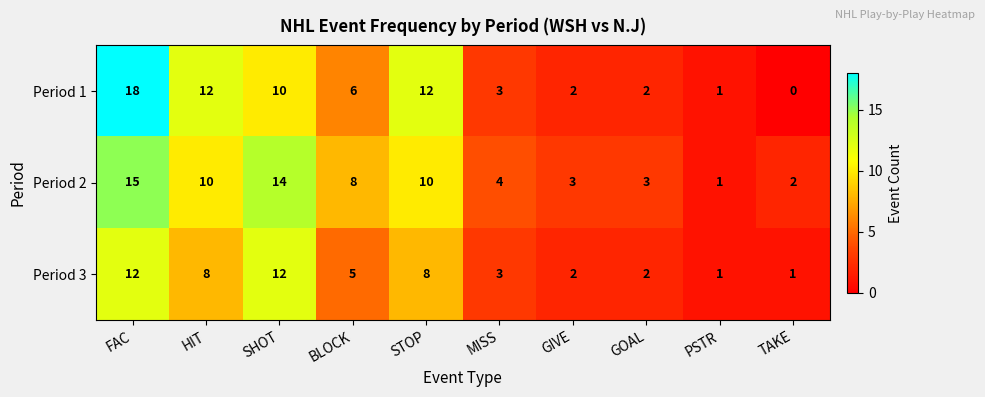

What is the average value of the Period 2 series?

7